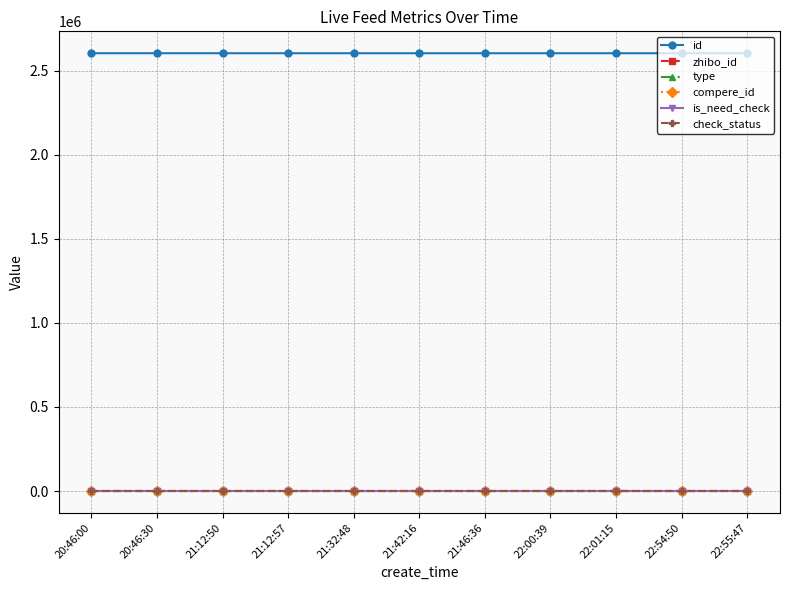

What is the difference between the highest and lowest values at 22:55:47?

2602691